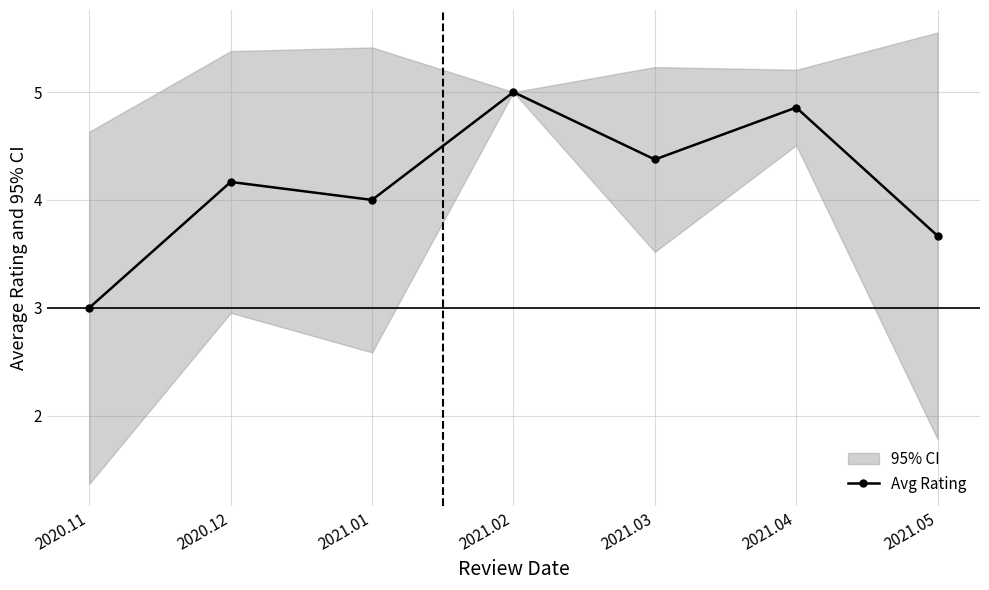

What is the label of the 4th point from the left?

2021.02